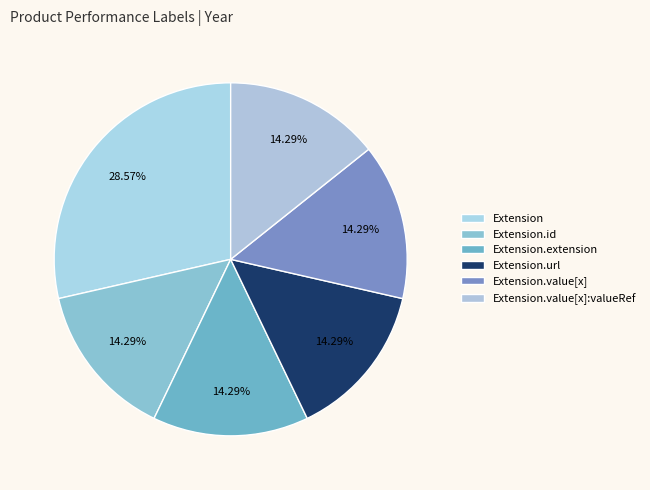

How many slices are in this pie chart?

6